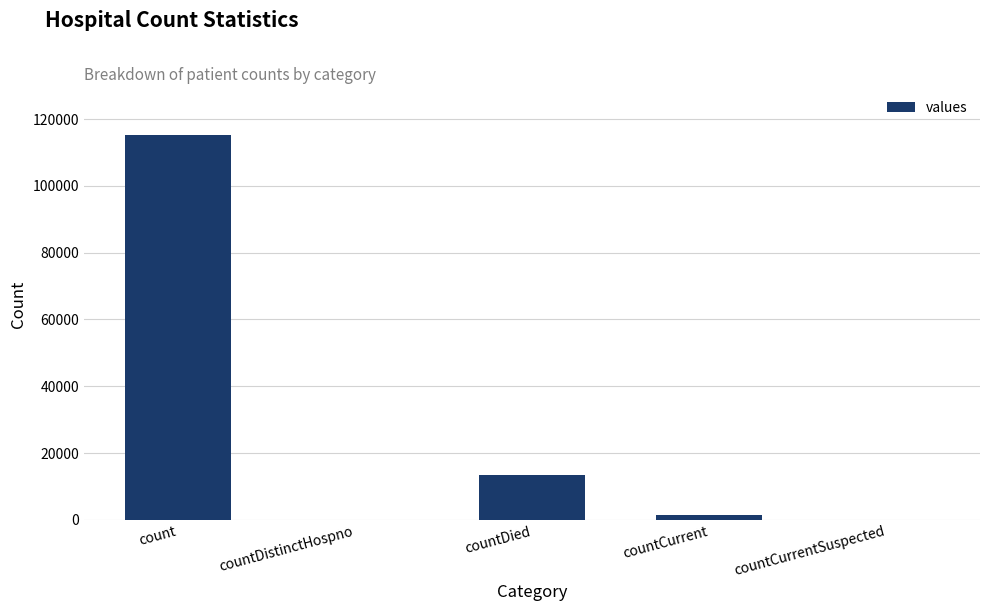

Where is the data nearest to the value 57689?

countDied